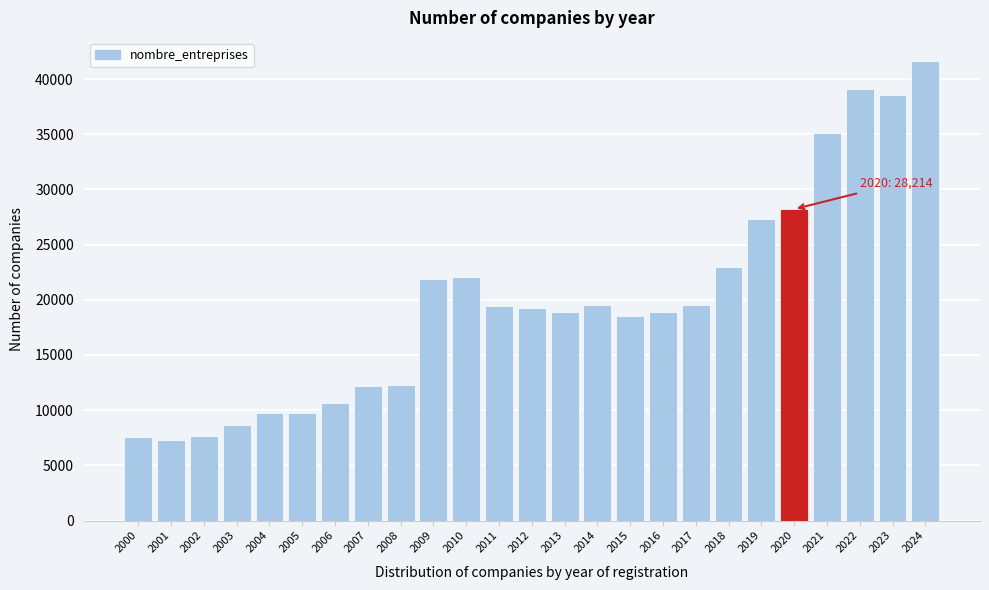

Where is the data nearest to the value 24478?

2018